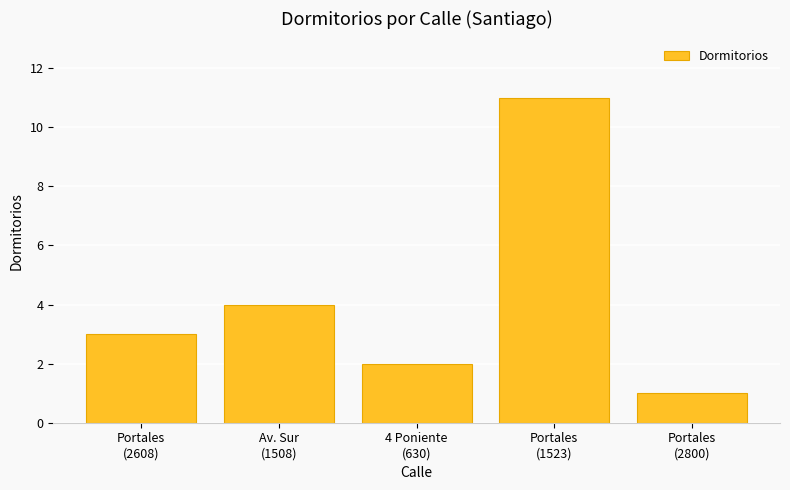

Reading right to left, extract all data points from this chart.

Portales
(2800)=1	Portales
(1523)=11	4 Poniente
(630)=2	Av. Sur
(1508)=4	Portales
(2608)=3